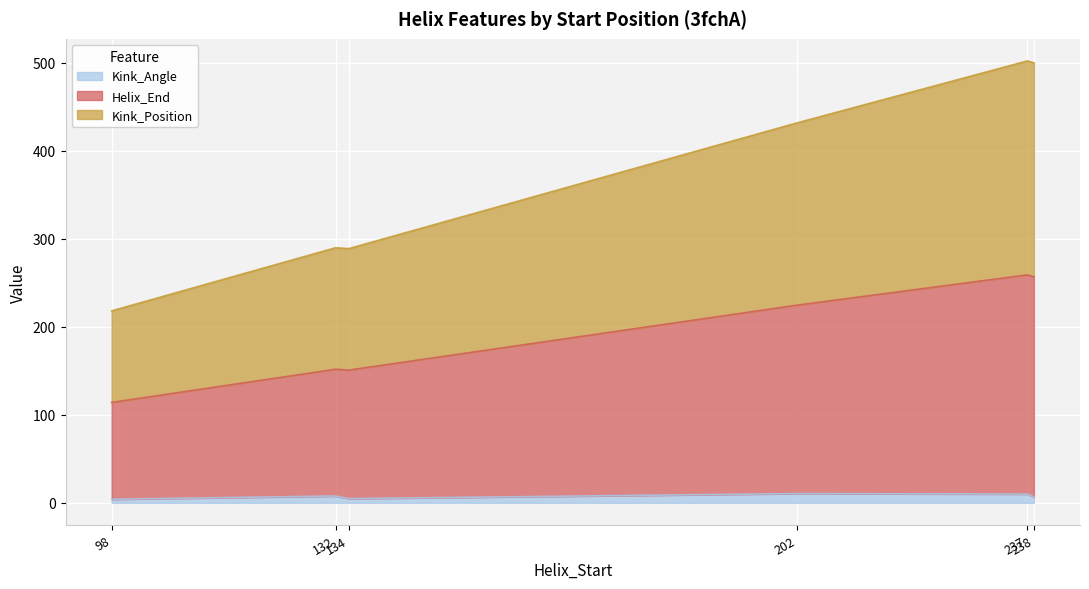

List the series in order of their overall mean, lowest first.

Kink_Angle, Kink_Position, Helix_End